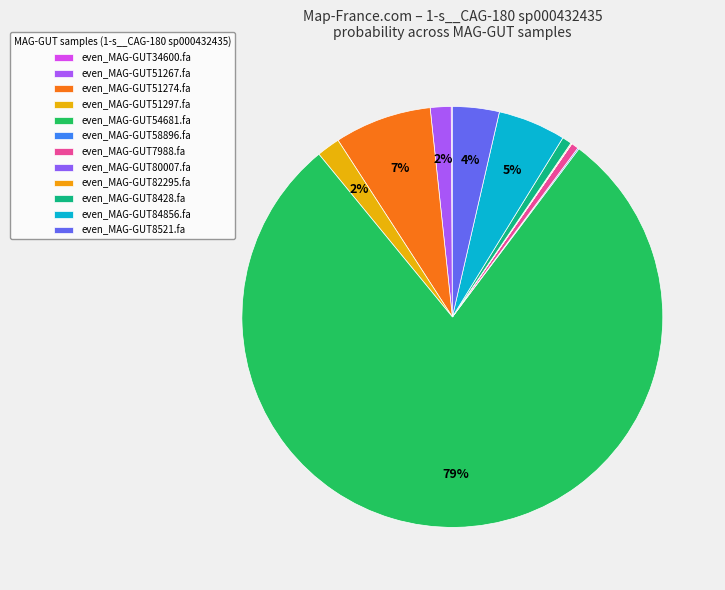

Rank the categories by value from lowest to highest.

even_MAG-GUT80007.fa, even_MAG-GUT82295.fa, even_MAG-GUT34600.fa, even_MAG-GUT58896.fa, even_MAG-GUT7988.fa, even_MAG-GUT8428.fa, even_MAG-GUT51267.fa, even_MAG-GUT51297.fa, even_MAG-GUT8521.fa, even_MAG-GUT84856.fa, even_MAG-GUT51274.fa, even_MAG-GUT54681.fa